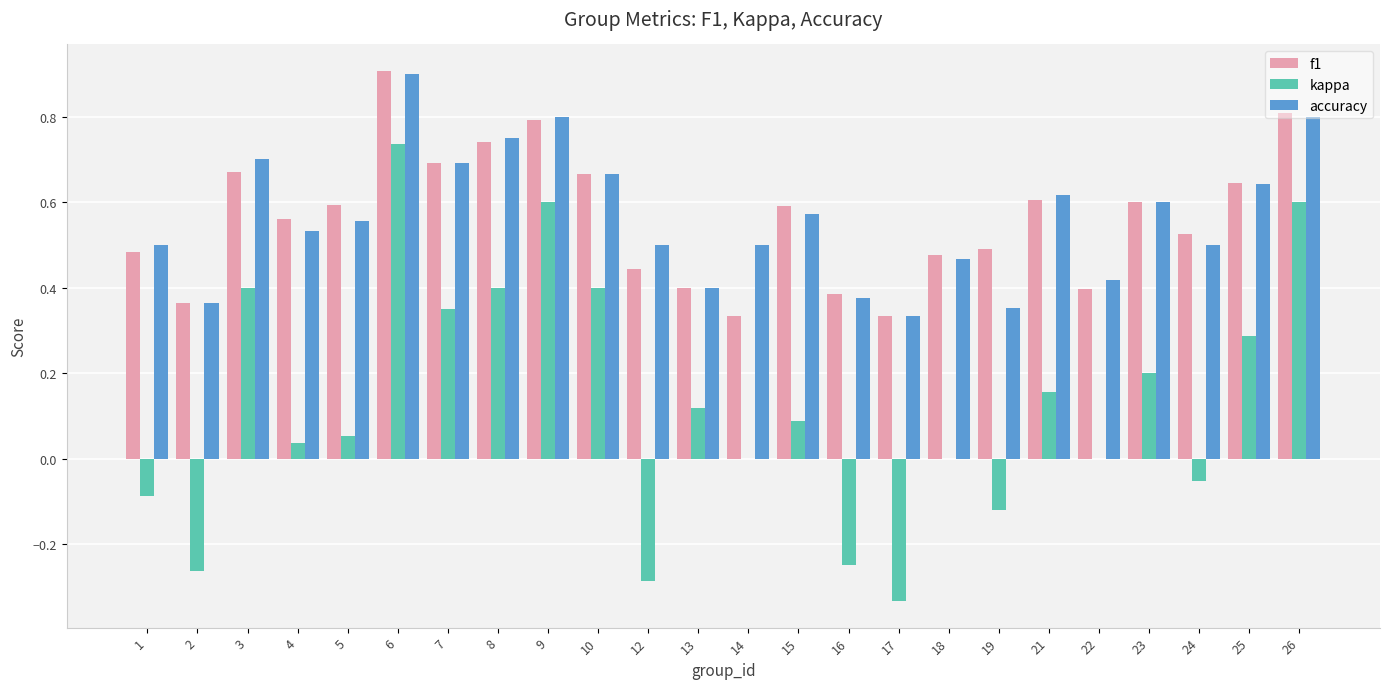

Is the value of kappa at 8 greater than the value of accuracy at 22?

No